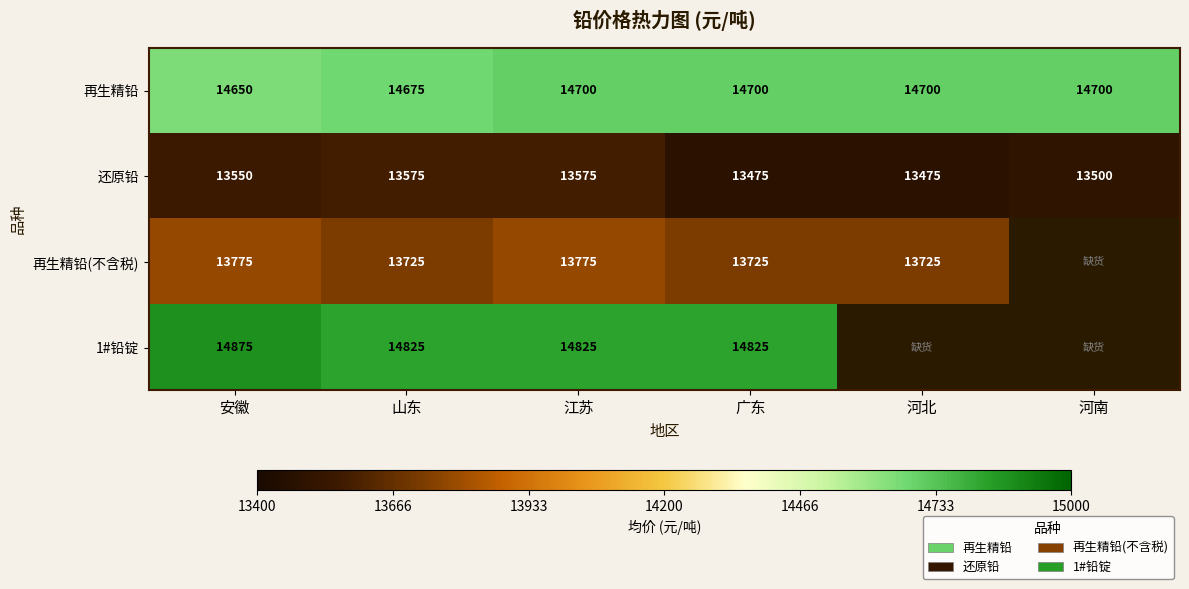

At which category does the chart reach its peak across all series?

安徽